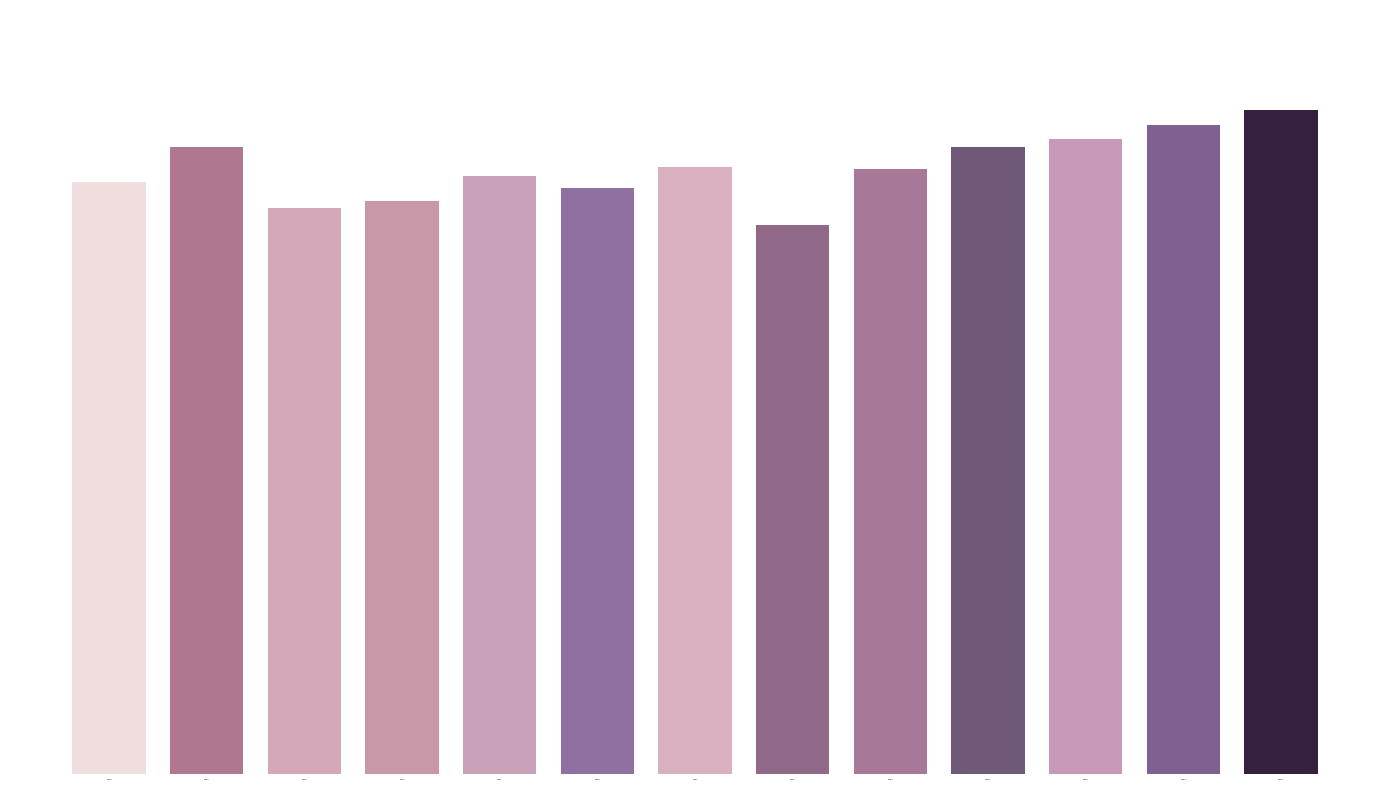

List the labels in order of value, largest first.

14, 12, 11, 2, 10, 7, 9, 5, 1, 6, 4, 3, 8